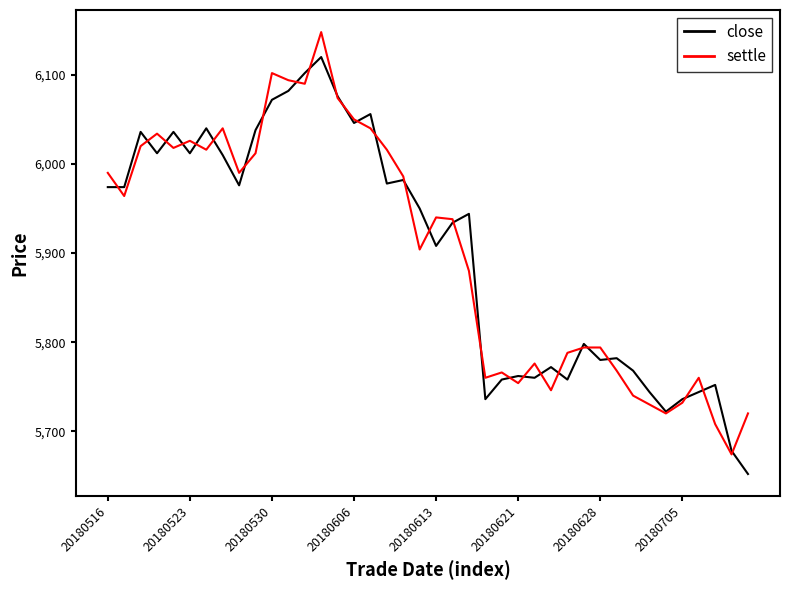

What is the difference between the maximum and minimum values in the settle series?

474